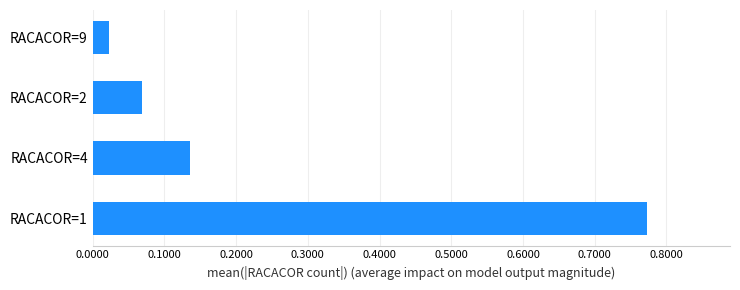

The value at RACACOR=4 is 0.0. True or false?

False